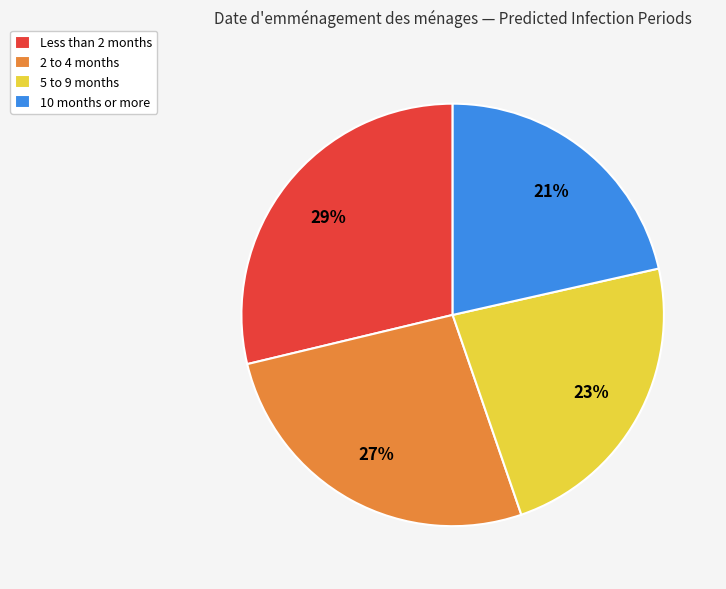

To the nearest percent, what is the average slice percentage?

25%